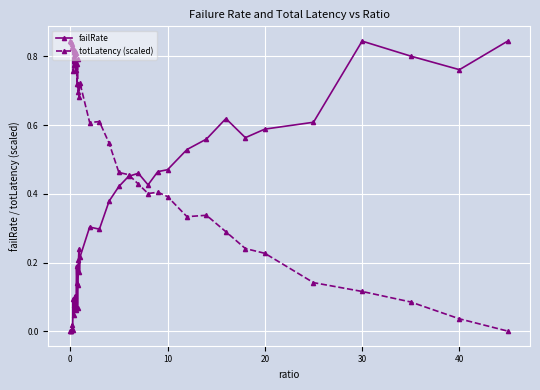

List the series in order of their overall mean, highest first.

totLatency (scaled), failRate